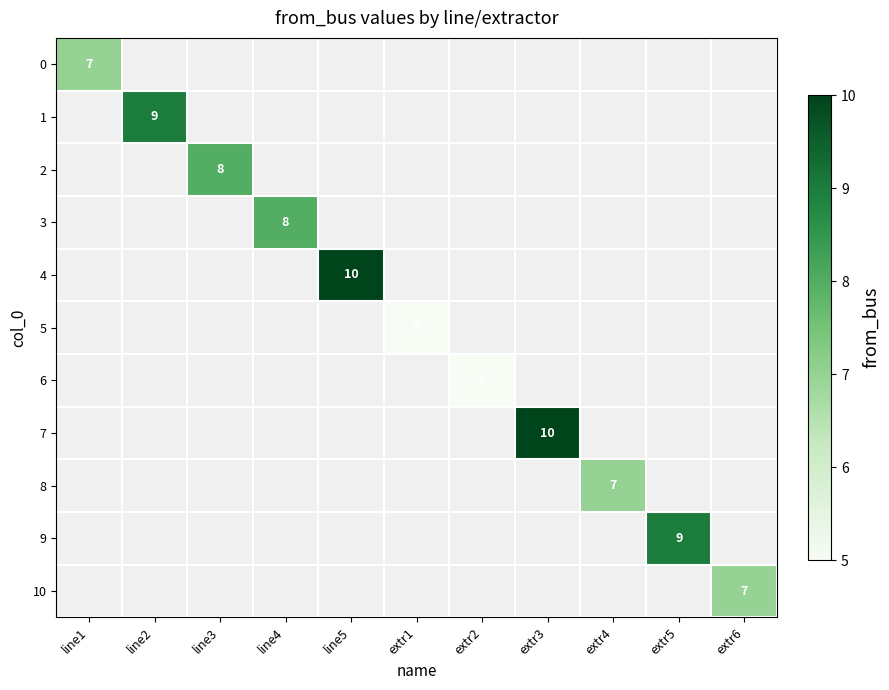

Between extr6 and line2, which is larger?

line2